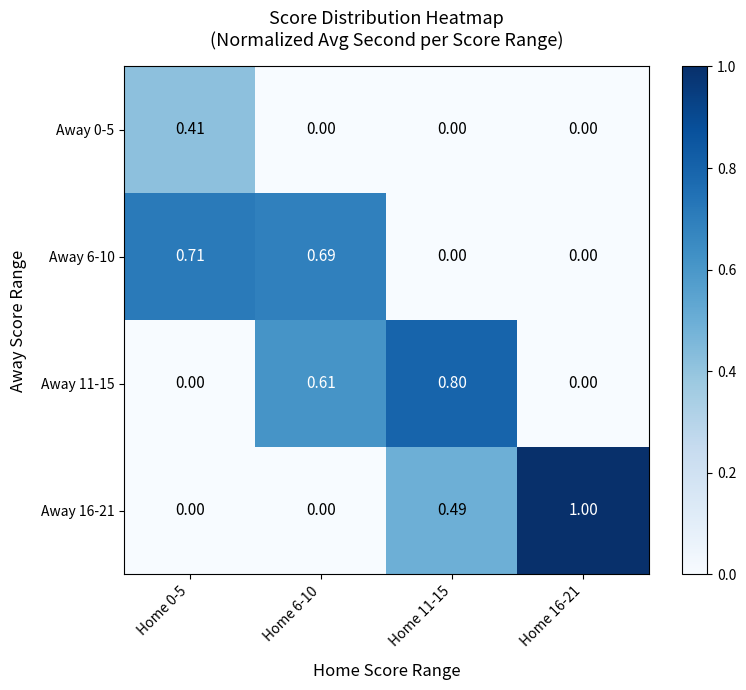

Is the value of Away 16-21 at Home 6-10 greater than the value of Away 11-15 at Home 11-15?

No